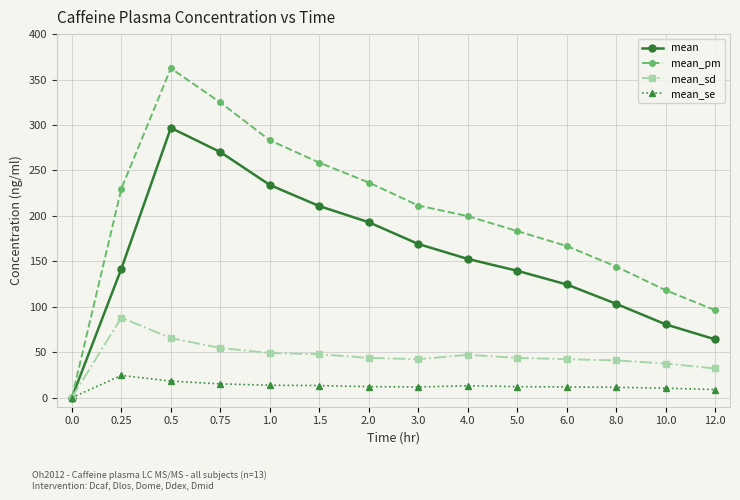

True or false: mean_pm has a value of 183.3 at 5.0.

True